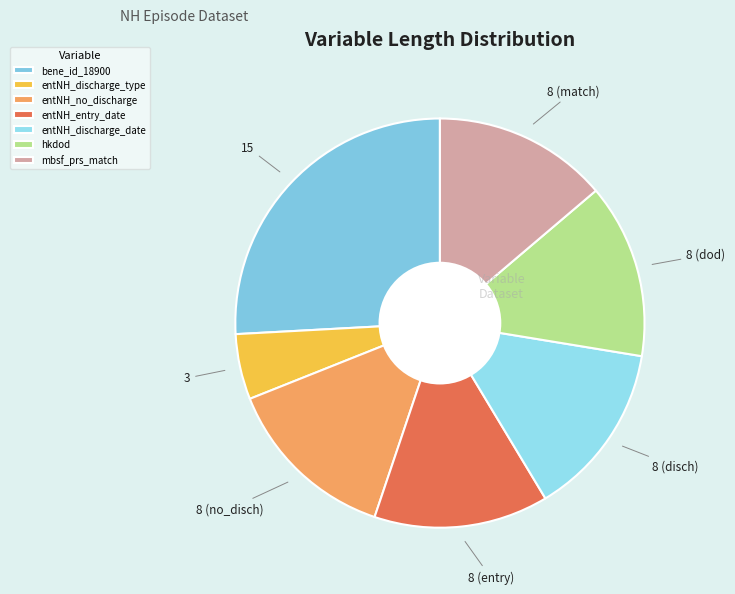

To the nearest percent, what is the combined percentage of entNH_no_discharge and entNH_discharge_type?

19%